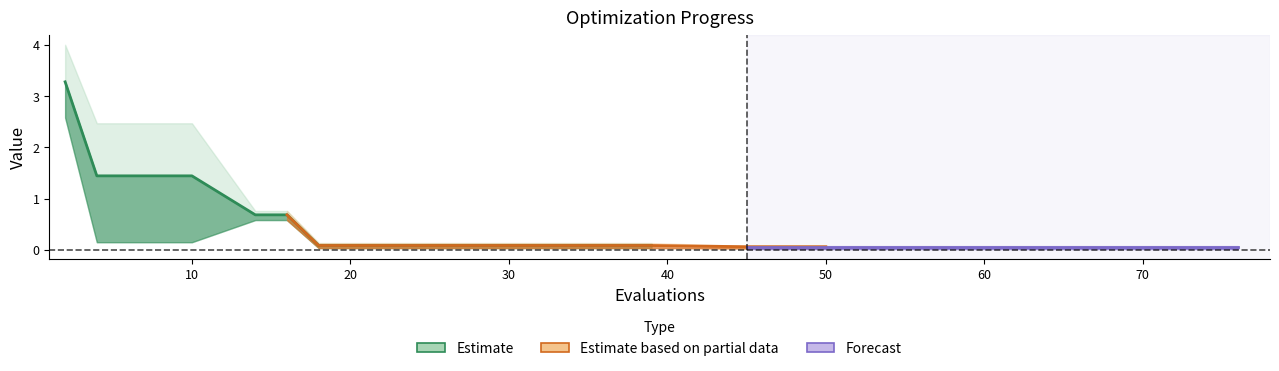

Which category has the highest value in the best series?

2